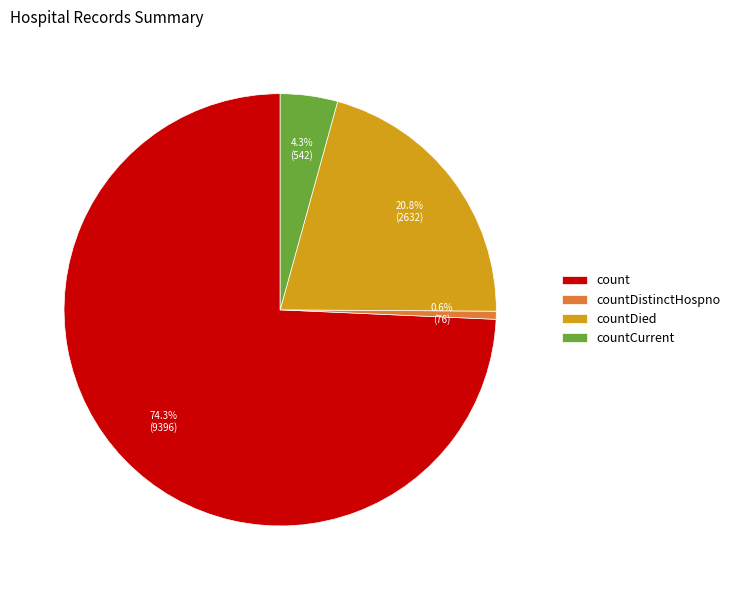

Is it true that countDied is 32% of the pie?

False